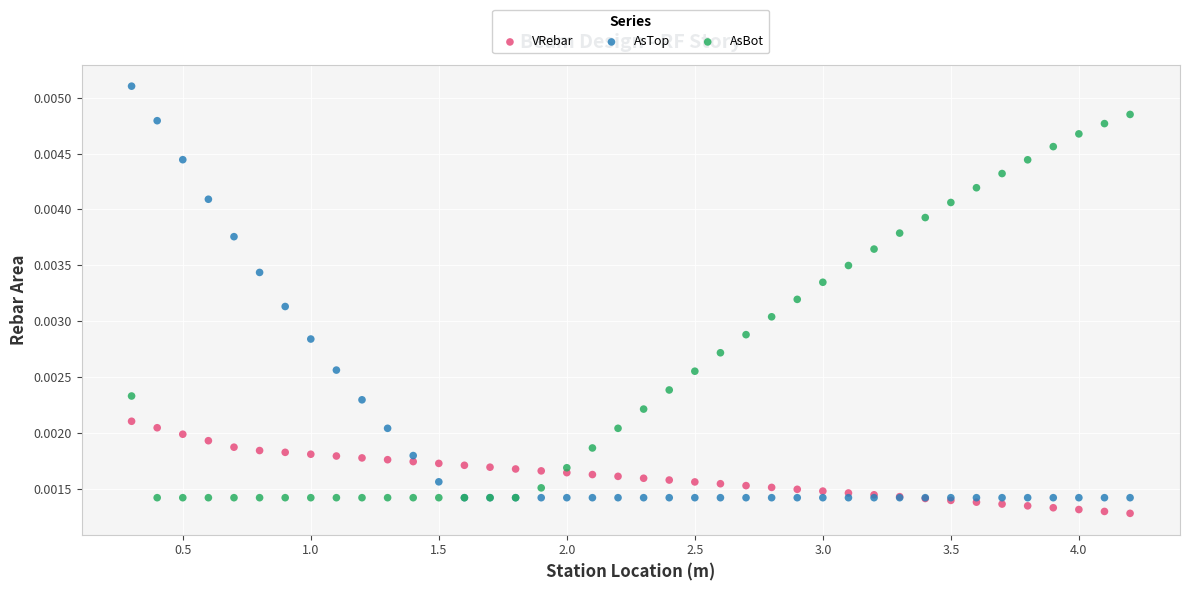

Which series has the widest spread of Y values?

AsTop